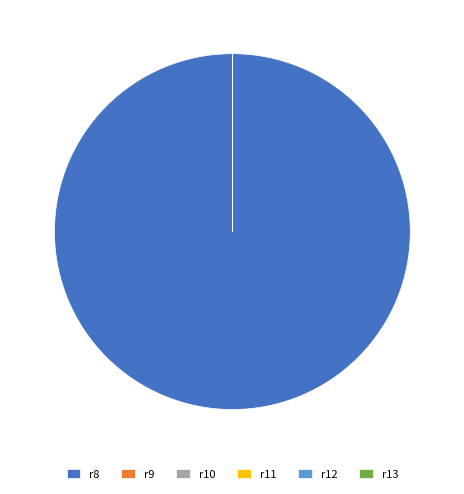

Does r8 represent more than half of the total?

Yes